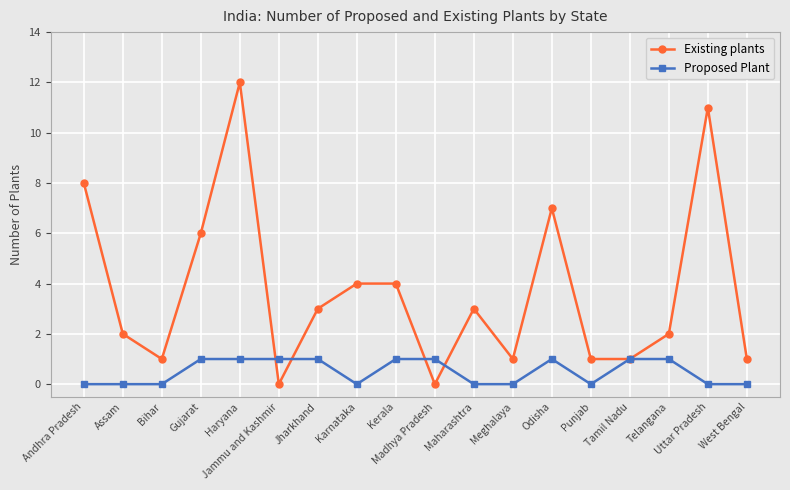

What is the spread (max minus min) of values at Uttar Pradesh?

11